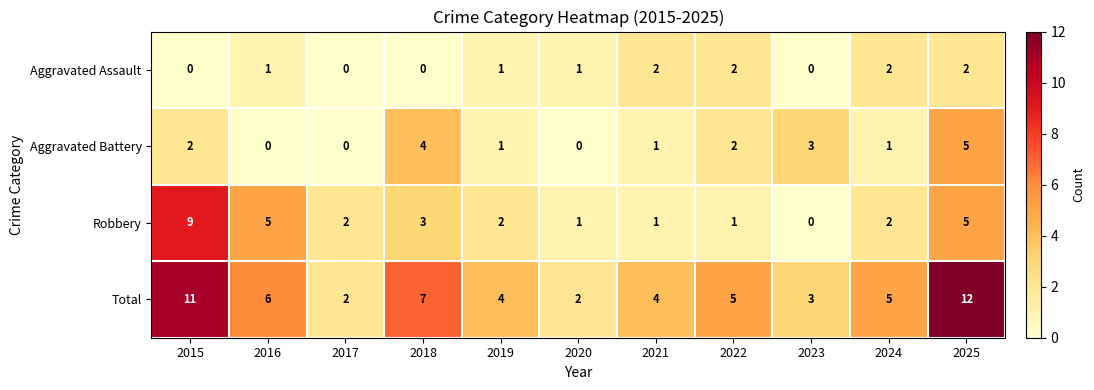

How many Total values are between 3 and 7?

7